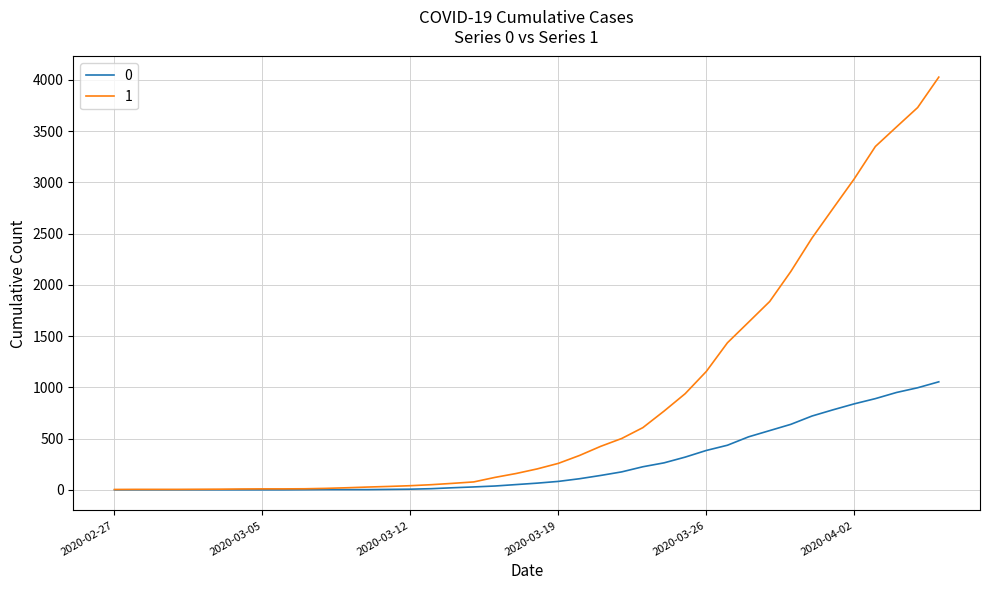

What is the greatest value displayed?

4028